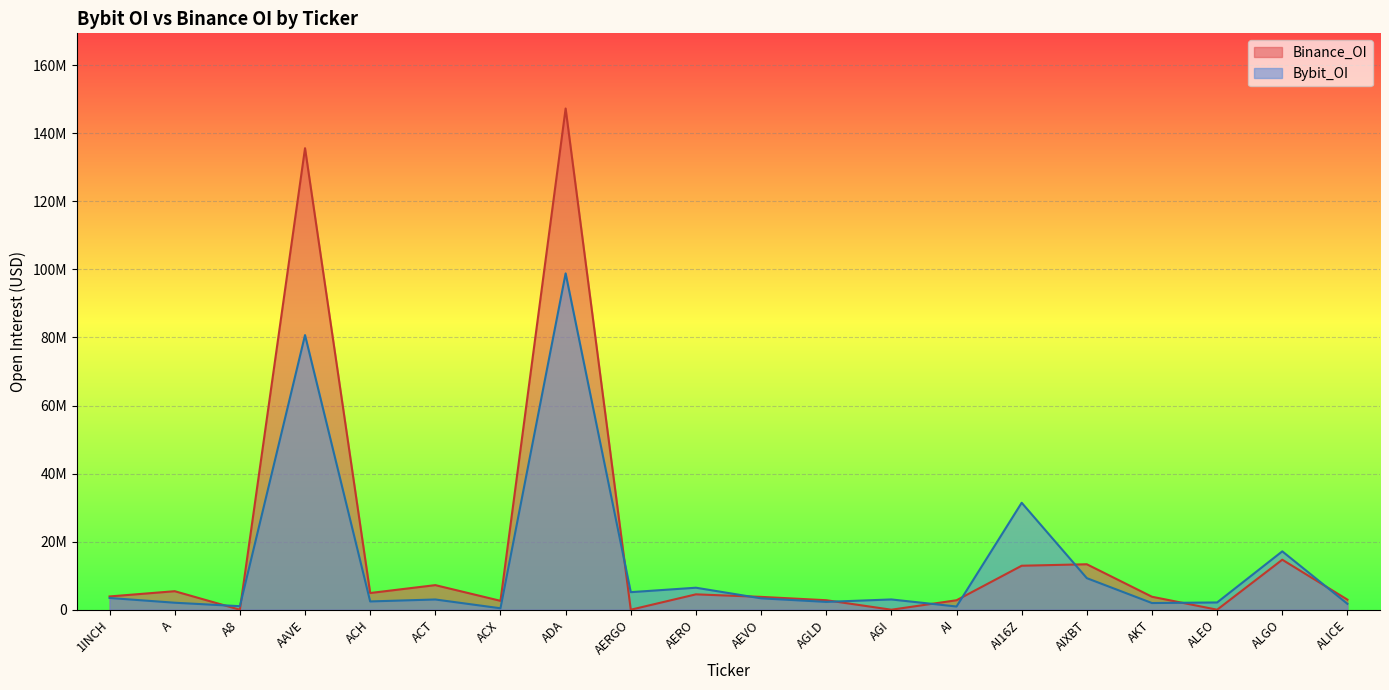

How many interior local peaks does the Bybit_OI series have?

7